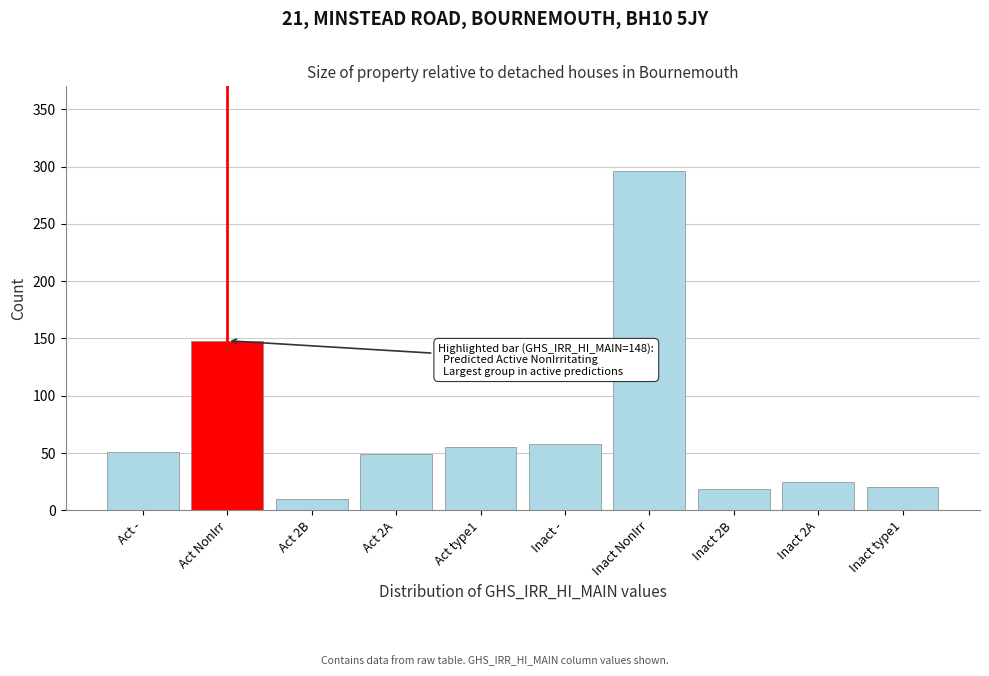

What is the minimum value shown in the chart?

10